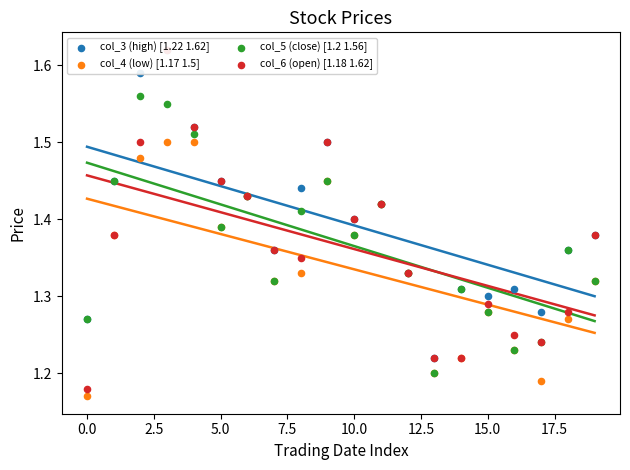

At how many categories does at least one series exceed 1?

20